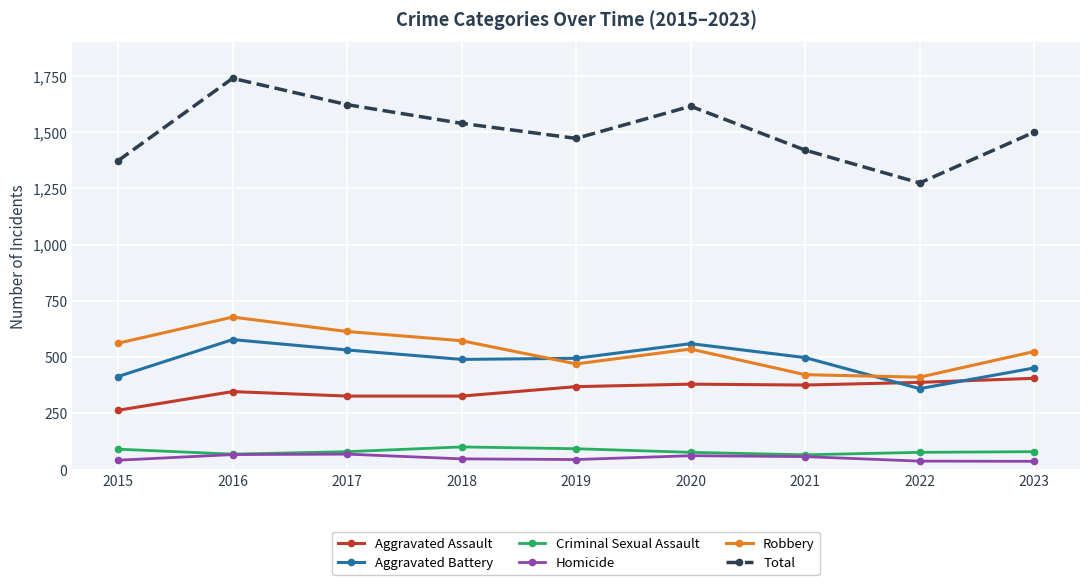

True or false: Aggravated Battery and Criminal Sexual Assault cross at least once.

False